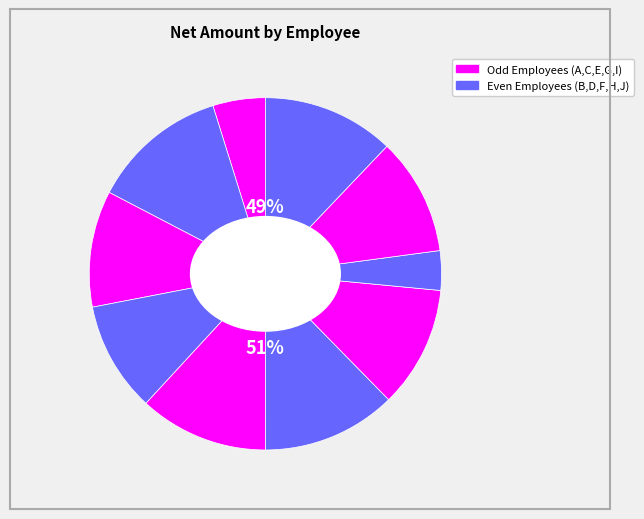

Which category has the biggest portion of the pie?

B